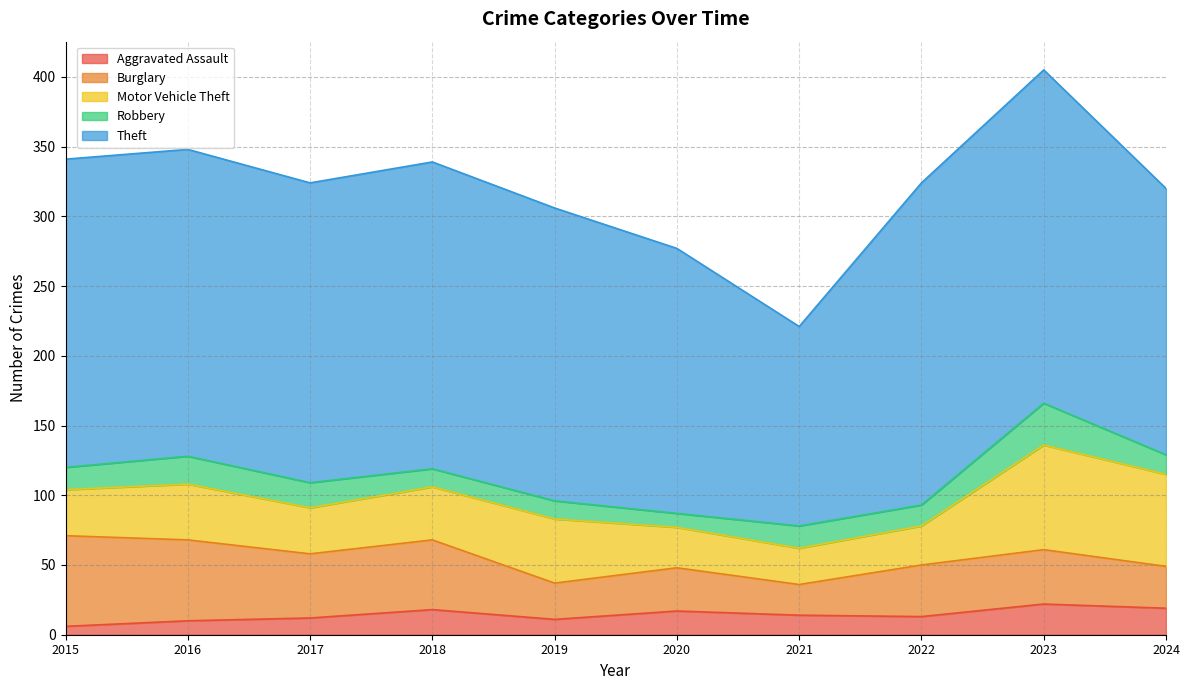

At which category is the sum across all series the highest?

2023